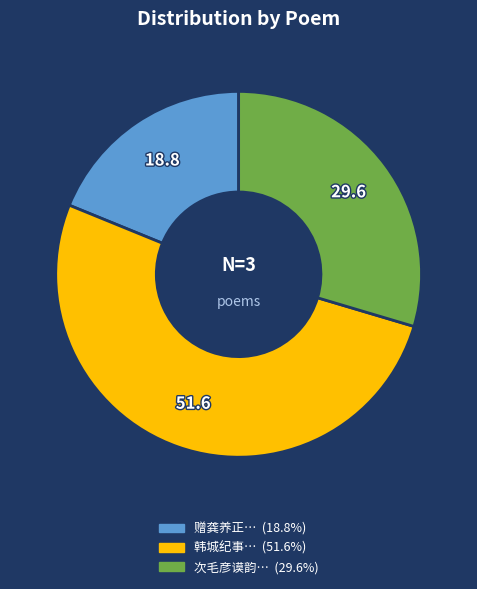

Is 赠龚养正… (18.8%) the majority of the pie?

No